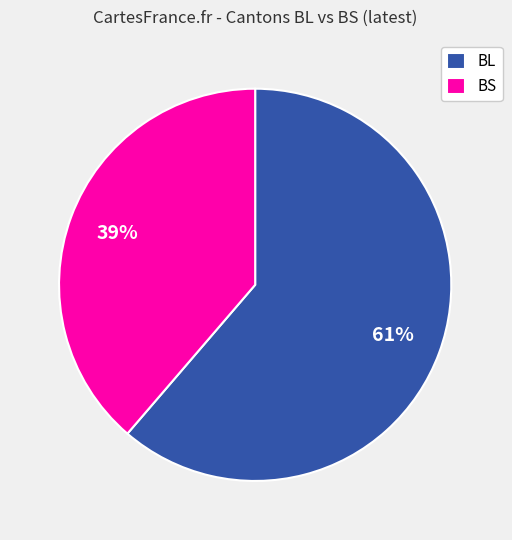

Which slice is the smallest?

BS